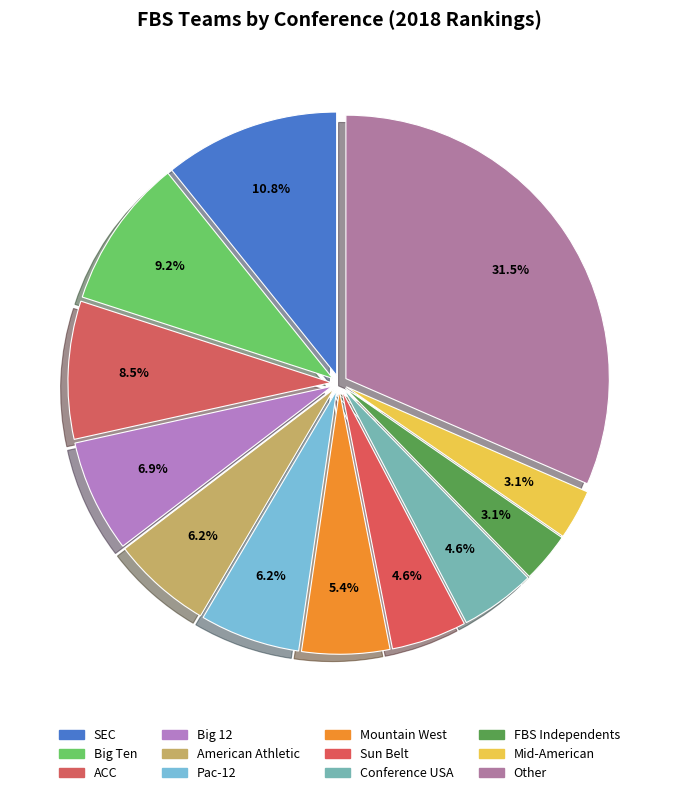

What percentage is the American Athletic slice, to the nearest percent?

6%